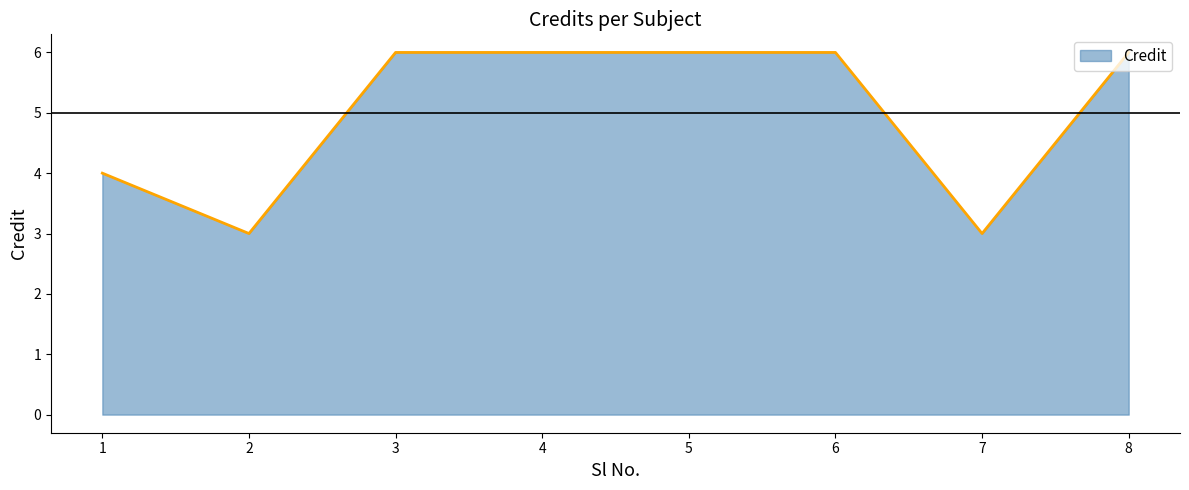

Reading left to right, what are all the values shown in this chart?

4	3	6	6	6	6	3	6